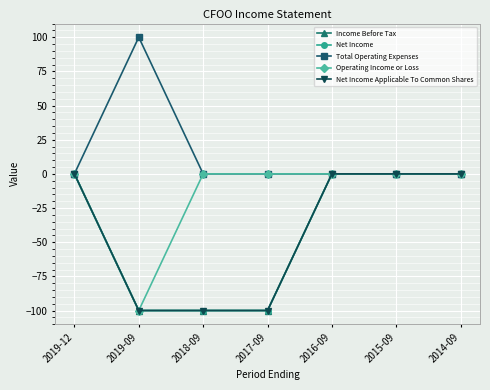

Is this an area chart (filled region under the line)?

No